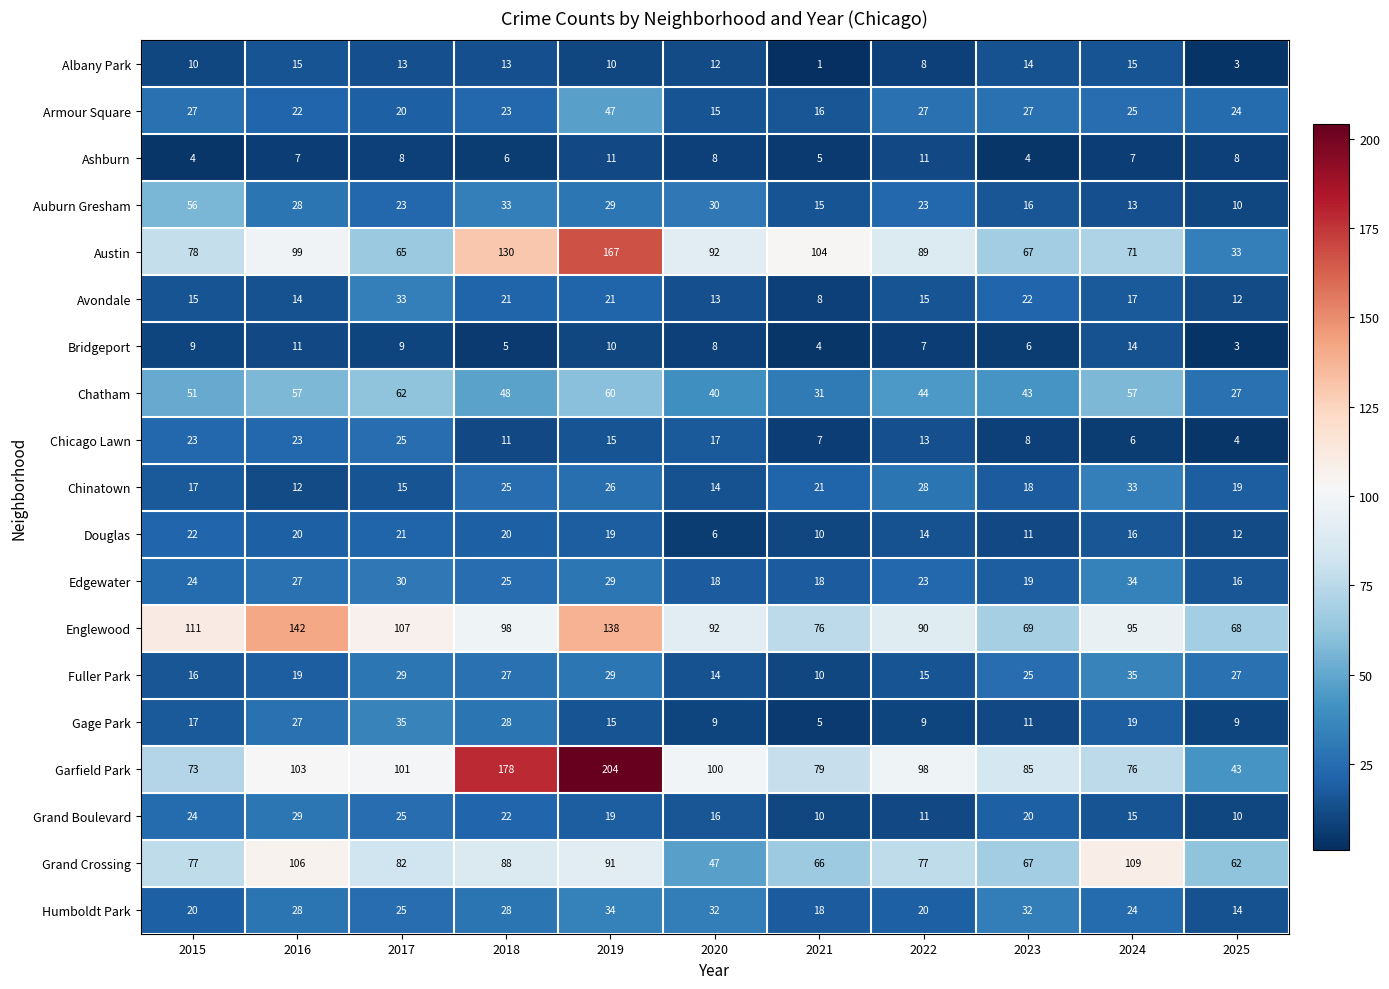

True or false: Chatham has a value of 85 at 2018.

False